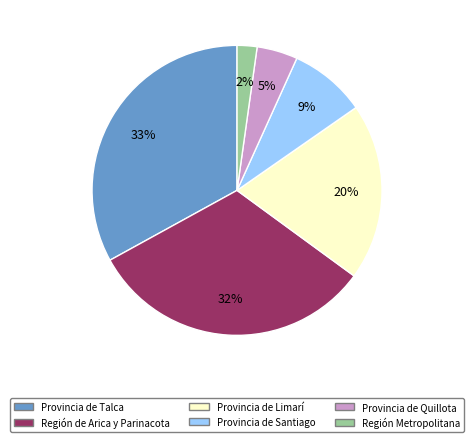

Is there a majority slice in this chart?

No